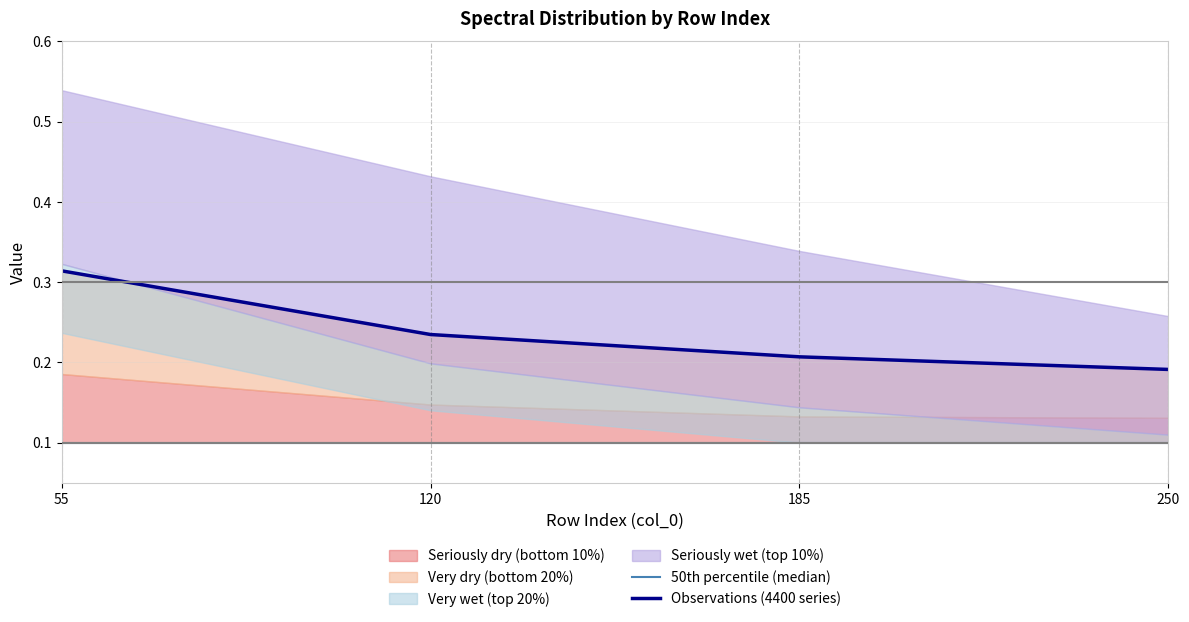

Does the chart display data point markers on the line(s)?

No